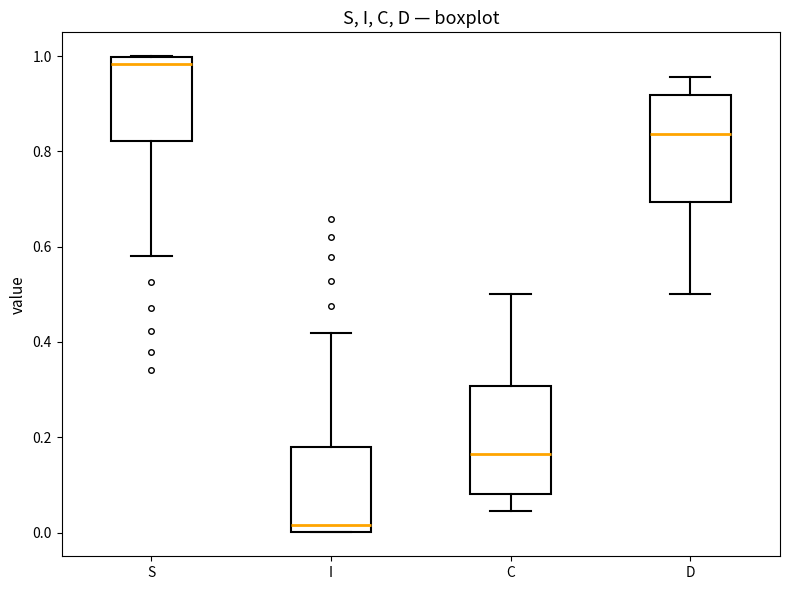

Which box's median line is the highest?

S